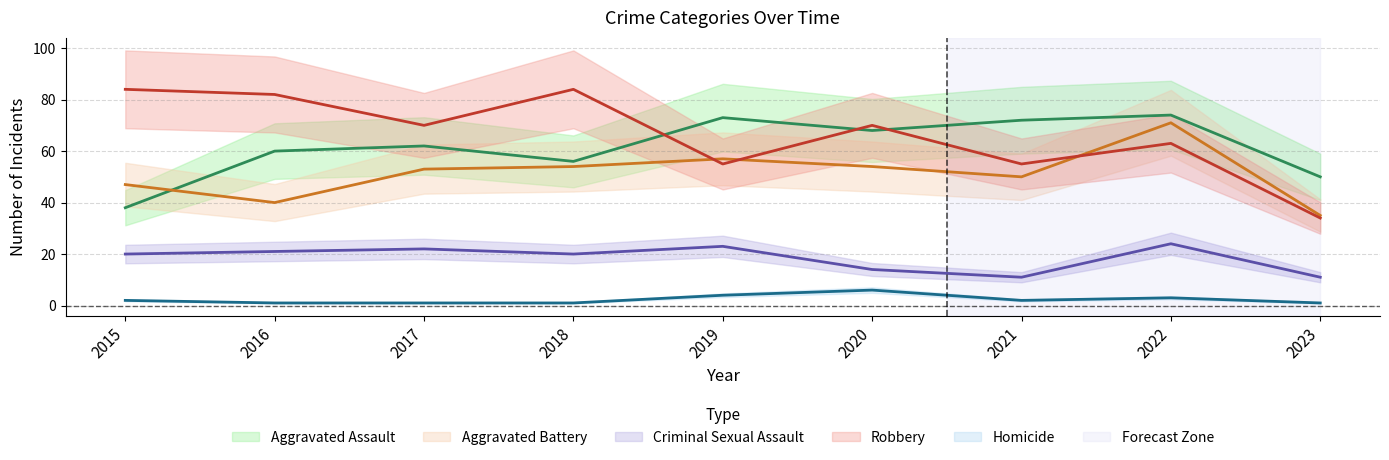

What is the sum of all Criminal Sexual Assault values?

166